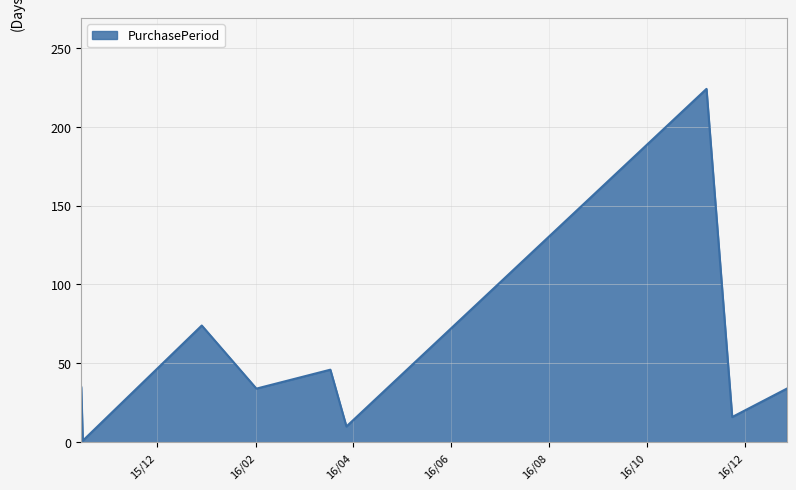

What is the maximum value shown in the chart?

224